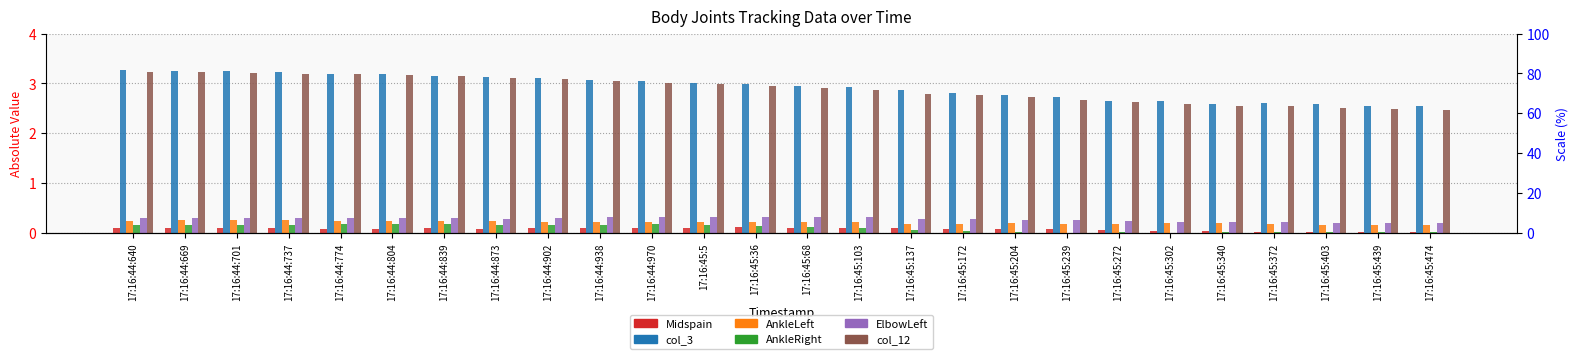

Reading right to left, transcribe all the data shown in this chart.

Midspain: 17:16:45:474=0.0	17:16:45:439=0.0	17:16:45:403=0.0	17:16:45:372=0.0	17:16:45:340=0.0	17:16:45:302=0.0	17:16:45:272=0.1	17:16:45:239=0.1	17:16:45:204=0.1	17:16:45:172=0.1	17:16:45:137=0.1	17:16:45:103=0.1	17:16:45:68=0.1	17:16:45:36=0.1	17:16:45:5=0.1	17:16:44:970=0.1	17:16:44:938=0.1	17:16:44:902=0.1	17:16:44:873=0.1	17:16:44:839=0.1	17:16:44:804=0.1	17:16:44:774=0.1	17:16:44:737=0.1	17:16:44:701=0.1	17:16:44:669=0.1	17:16:44:640=0.1
col_3: 17:16:45:474=2.5	17:16:45:439=2.5	17:16:45:403=2.6	17:16:45:372=2.6	17:16:45:340=2.6	17:16:45:302=2.7	17:16:45:272=2.7	17:16:45:239=2.7	17:16:45:204=2.8	17:16:45:172=2.8	17:16:45:137=2.9	17:16:45:103=2.9	17:16:45:68=3.0	17:16:45:36=3.0	17:16:45:5=3.0	17:16:44:970=3.0	17:16:44:938=3.1	17:16:44:902=3.1	17:16:44:873=3.1	17:16:44:839=3.2	17:16:44:804=3.2	17:16:44:774=3.2	17:16:44:737=3.2	17:16:44:701=3.2	17:16:44:669=3.2	17:16:44:640=3.3
AnkleLeft: 17:16:45:474=0.2	17:16:45:439=0.2	17:16:45:403=0.2	17:16:45:372=0.2	17:16:45:340=0.2	17:16:45:302=0.2	17:16:45:272=0.2	17:16:45:239=0.2	17:16:45:204=0.2	17:16:45:172=0.2	17:16:45:137=0.2	17:16:45:103=0.2	17:16:45:68=0.2	17:16:45:36=0.2	17:16:45:5=0.2	17:16:44:970=0.2	17:16:44:938=0.2	17:16:44:902=0.2	17:16:44:873=0.2	17:16:44:839=0.2	17:16:44:804=0.2	17:16:44:774=0.3	17:16:44:737=0.3	17:16:44:701=0.3	17:16:44:669=0.3	17:16:44:640=0.3
AnkleRight: 17:16:45:474=0.0	17:16:45:439=0.0	17:16:45:403=0.0	17:16:45:372=0.0	17:16:45:340=0.0	17:16:45:302=0.0	17:16:45:272=0.0	17:16:45:239=0.0	17:16:45:204=0.0	17:16:45:172=0.0	17:16:45:137=0.1	17:16:45:103=0.1	17:16:45:68=0.1	17:16:45:36=0.1	17:16:45:5=0.2	17:16:44:970=0.2	17:16:44:938=0.2	17:16:44:902=0.2	17:16:44:873=0.2	17:16:44:839=0.2	17:16:44:804=0.2	17:16:44:774=0.2	17:16:44:737=0.2	17:16:44:701=0.2	17:16:44:669=0.2	17:16:44:640=0.2
ElbowLeft: 17:16:45:474=0.2	17:16:45:439=0.2	17:16:45:403=0.2	17:16:45:372=0.2	17:16:45:340=0.2	17:16:45:302=0.2	17:16:45:272=0.2	17:16:45:239=0.3	17:16:45:204=0.3	17:16:45:172=0.3	17:16:45:137=0.3	17:16:45:103=0.3	17:16:45:68=0.3	17:16:45:36=0.3	17:16:45:5=0.3	17:16:44:970=0.3	17:16:44:938=0.3	17:16:44:902=0.3	17:16:44:873=0.3	17:16:44:839=0.3	17:16:44:804=0.3	17:16:44:774=0.3	17:16:44:737=0.3	17:16:44:701=0.3	17:16:44:669=0.3	17:16:44:640=0.3
col_12: 17:16:45:474=2.5	17:16:45:439=2.5	17:16:45:403=2.5	17:16:45:372=2.5	17:16:45:340=2.5	17:16:45:302=2.6	17:16:45:272=2.6	17:16:45:239=2.7	17:16:45:204=2.7	17:16:45:172=2.8	17:16:45:137=2.8	17:16:45:103=2.9	17:16:45:68=2.9	17:16:45:36=2.9	17:16:45:5=3.0	17:16:44:970=3.0	17:16:44:938=3.0	17:16:44:902=3.1	17:16:44:873=3.1	17:16:44:839=3.1	17:16:44:804=3.2	17:16:44:774=3.2	17:16:44:737=3.2	17:16:44:701=3.2	17:16:44:669=3.2	17:16:44:640=3.2